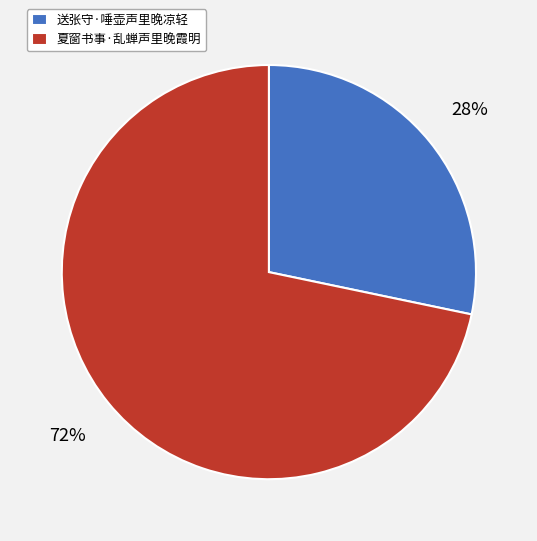

Combined, do 送张守·唾壶声里晚凉轻 and 夏窗书事·乱蝉声里晚霞明 account for over 50%?

Yes